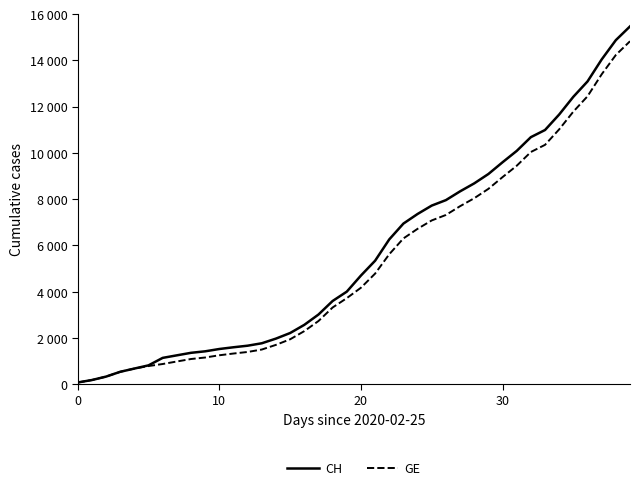

Reading left to right, what are all the values shown in this chart?

CH: 72	178	326	534	674	813	1136	1246	1355	1420	1520	1595	1663	1768	1970	2211	2564	3010	3596	4000	4697	5337	6260	6944	7359	7722	7958	8337	8682	9087	9595	10086	10681	10990	11661	12427	13090	14041	14876	15470
GE: 72	178	326	534	674	783	871	980	1087	1152	1249	1324	1392	1497	1699	1940	2293	2729	3315	3719	4170	4780	5618	6302	6717	7080	7316	7695	8040	8445	8953	9444	10039	10348	11019	11785	12448	13399	14234	14828